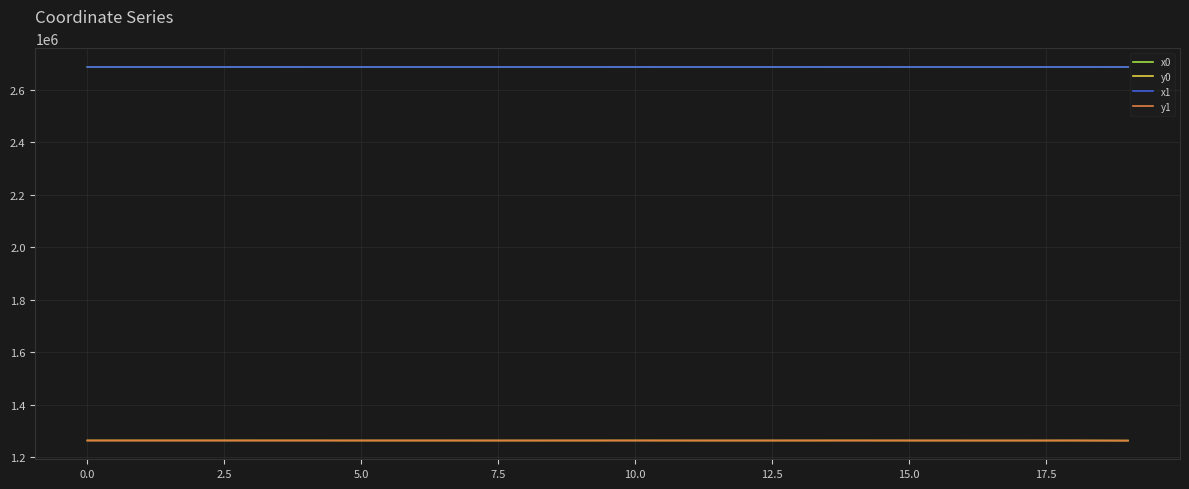

True or false: x0 and y1 intersect in this chart.

False